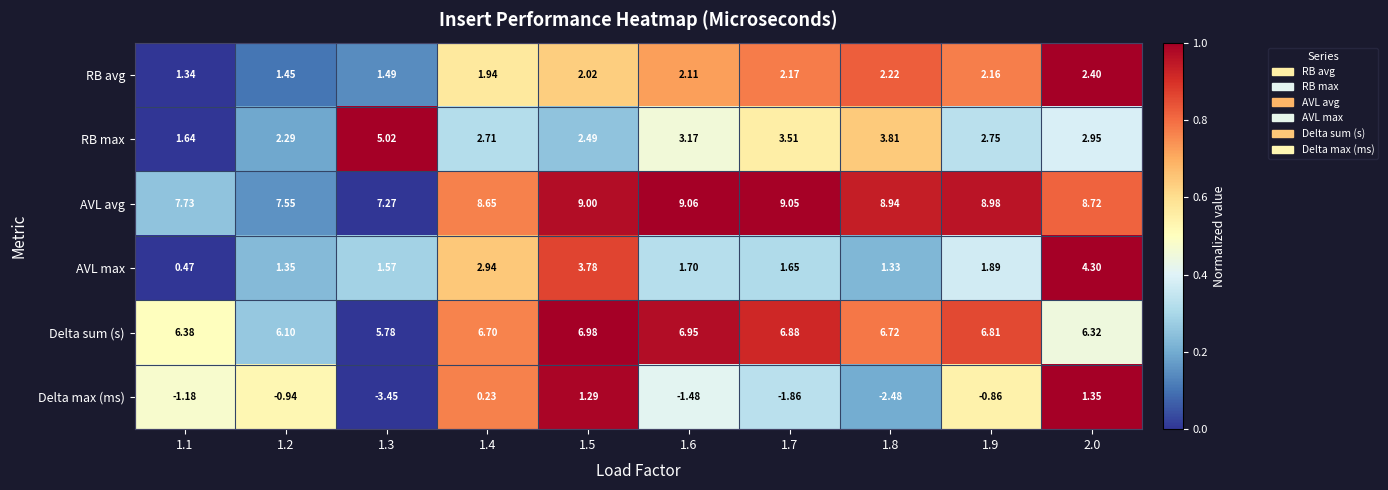

Which series has the largest range (max minus min)?

Delta max (ms)